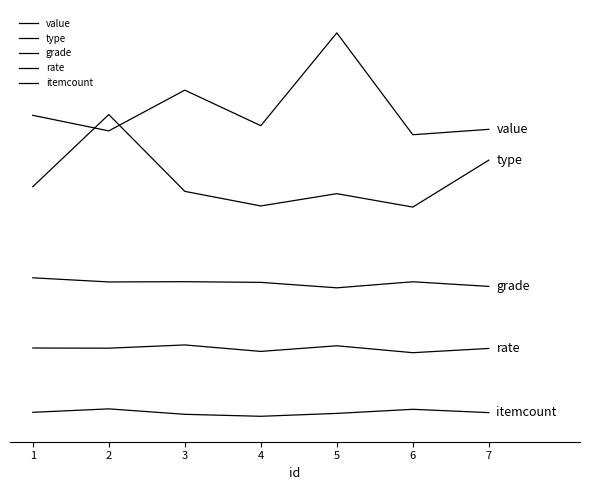

The value of rate at 3 is 0.7. True or false?

True